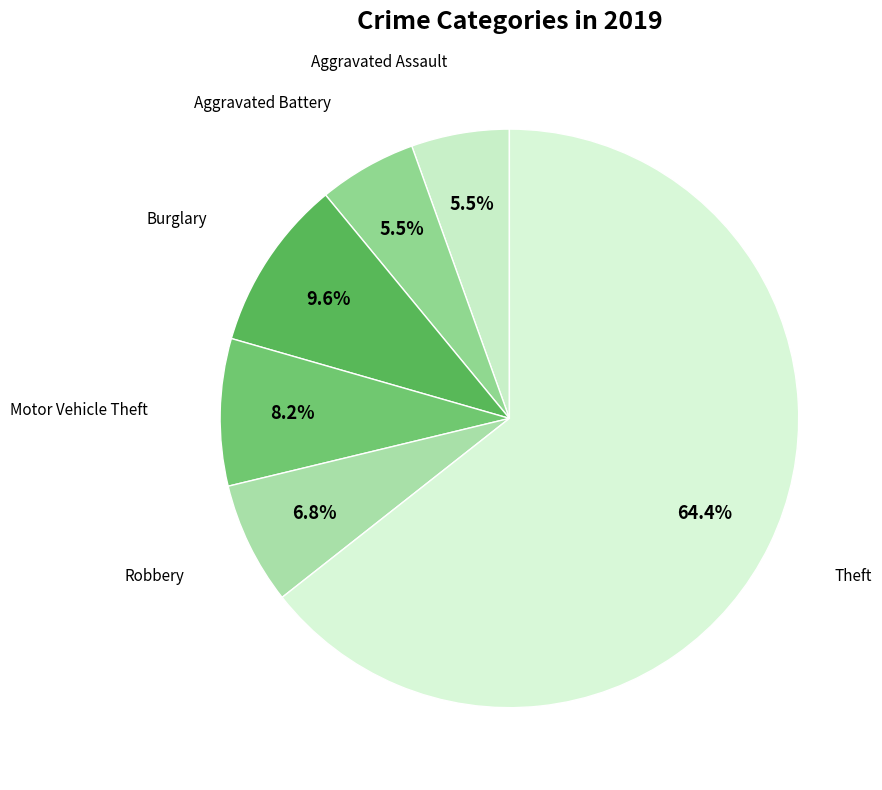

Does any single category account for the majority?

Yes